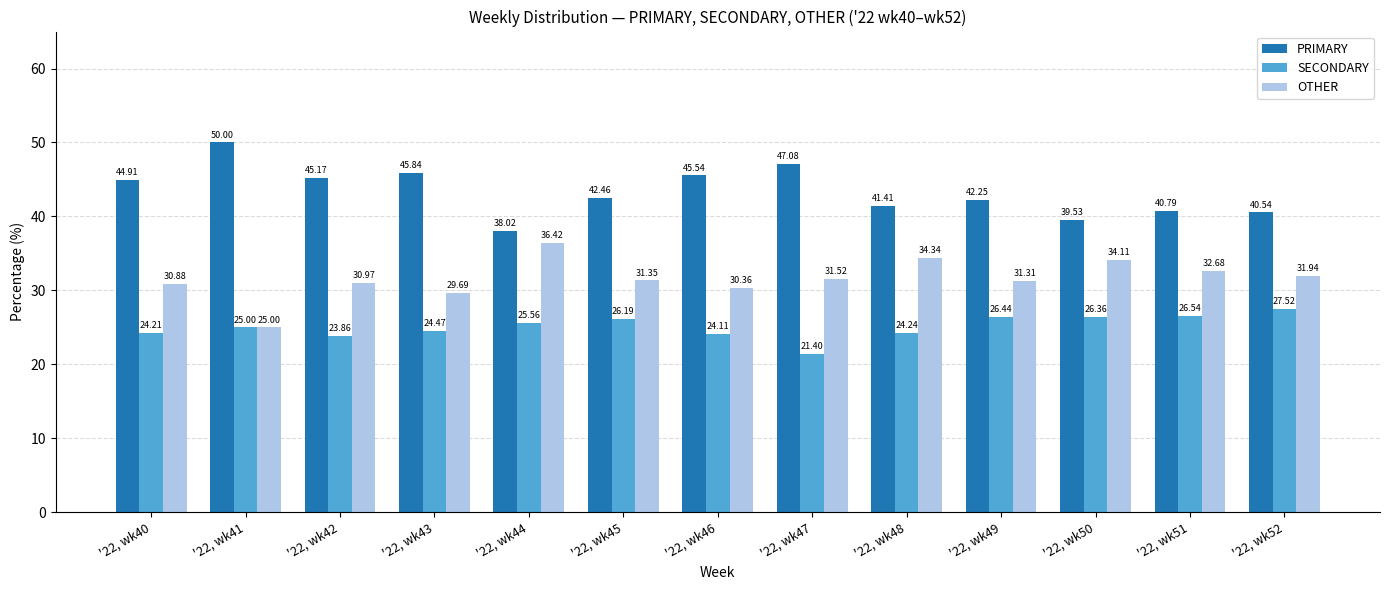

True or false: OTHER has a value of 54.3 at '22, wk51.

False